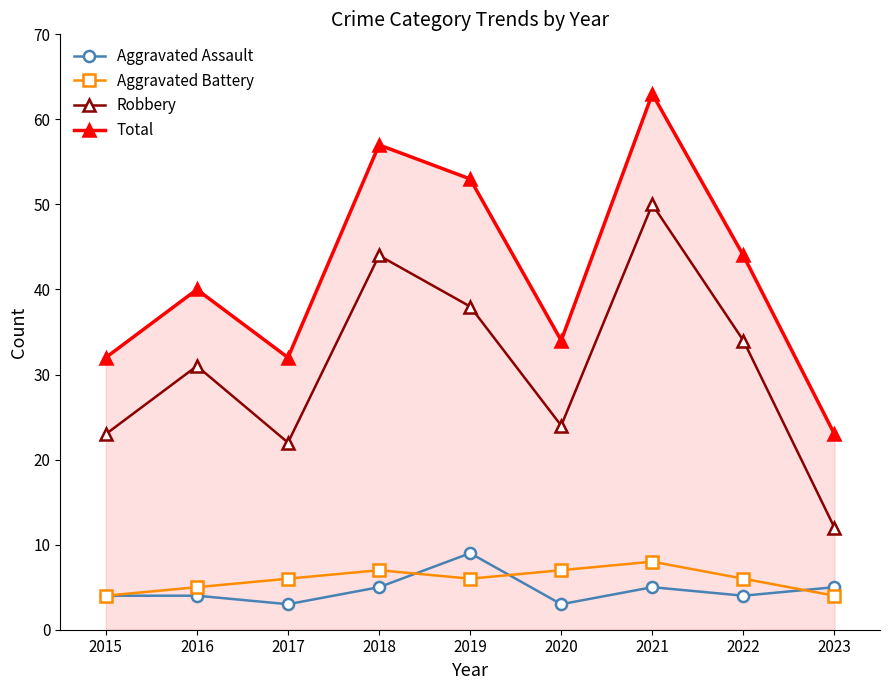

Reading left to right, transcribe all the data shown in this chart.

Aggravated Assault: 2015=4	2016=4	2017=3	2018=5	2019=9	2020=3	2021=5	2022=4	2023=5
Aggravated Battery: 2015=4	2016=5	2017=6	2018=7	2019=6	2020=7	2021=8	2022=6	2023=4
Robbery: 2015=23	2016=31	2017=22	2018=44	2019=38	2020=24	2021=50	2022=34	2023=12
Total: 2015=32	2016=40	2017=32	2018=57	2019=53	2020=34	2021=63	2022=44	2023=23